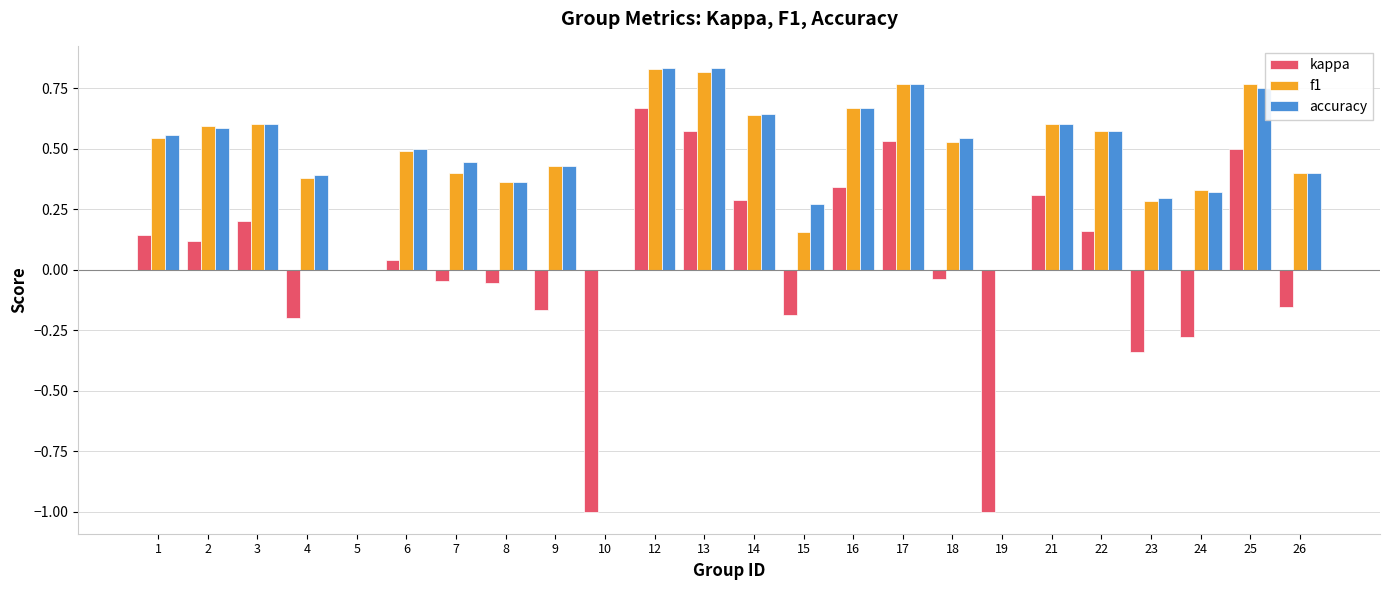

What are all the series names shown in the legend?

kappa, f1, accuracy